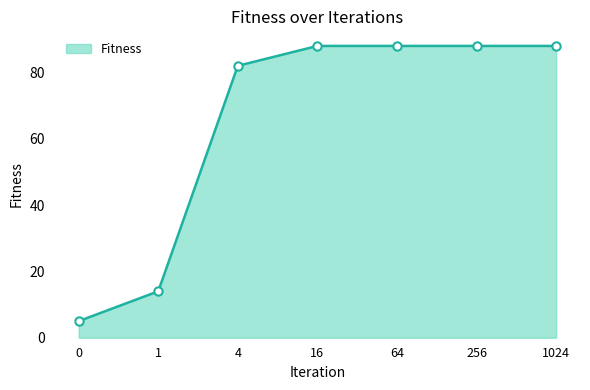

Is it true that the value at 1 is 3?

False